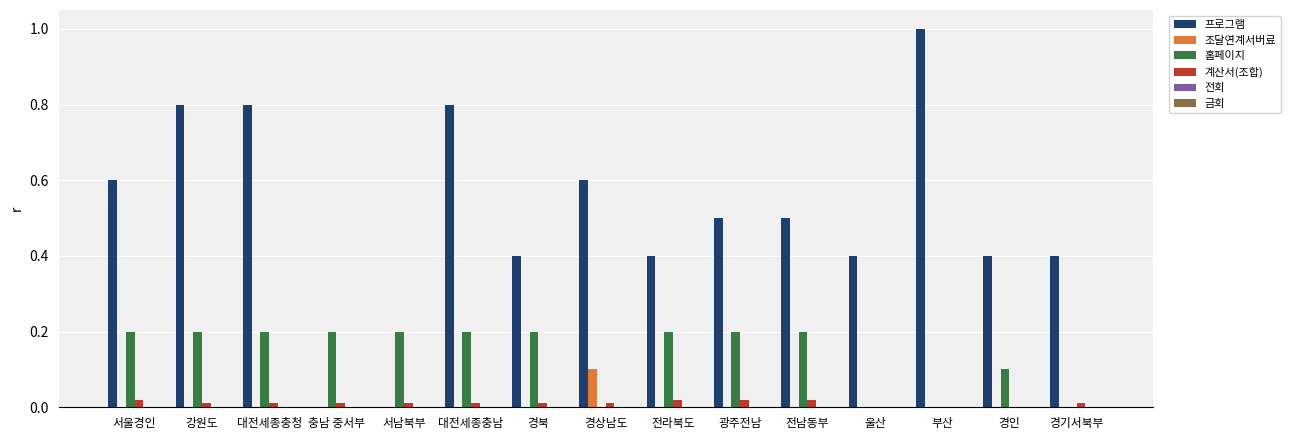

Count the number of data series in this chart.

6